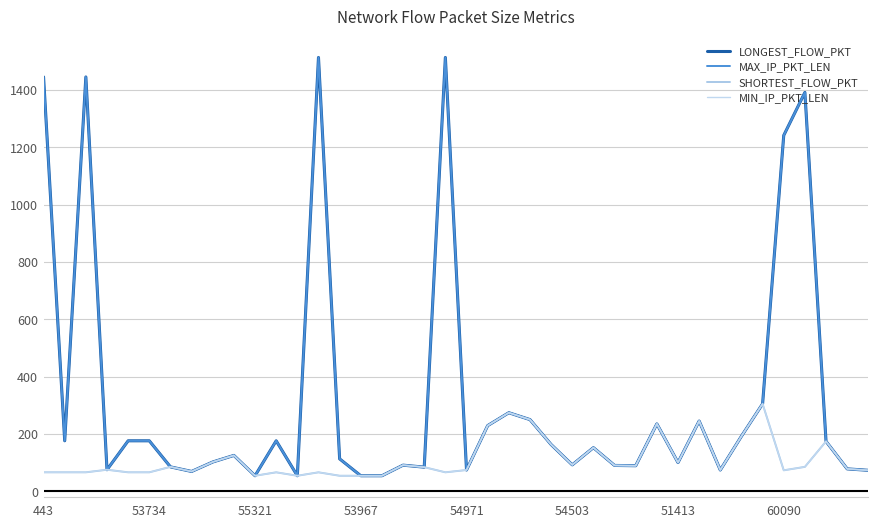

True or false: SHORTEST_FLOW_PKT has more than 1 points higher than both neighbors.

True